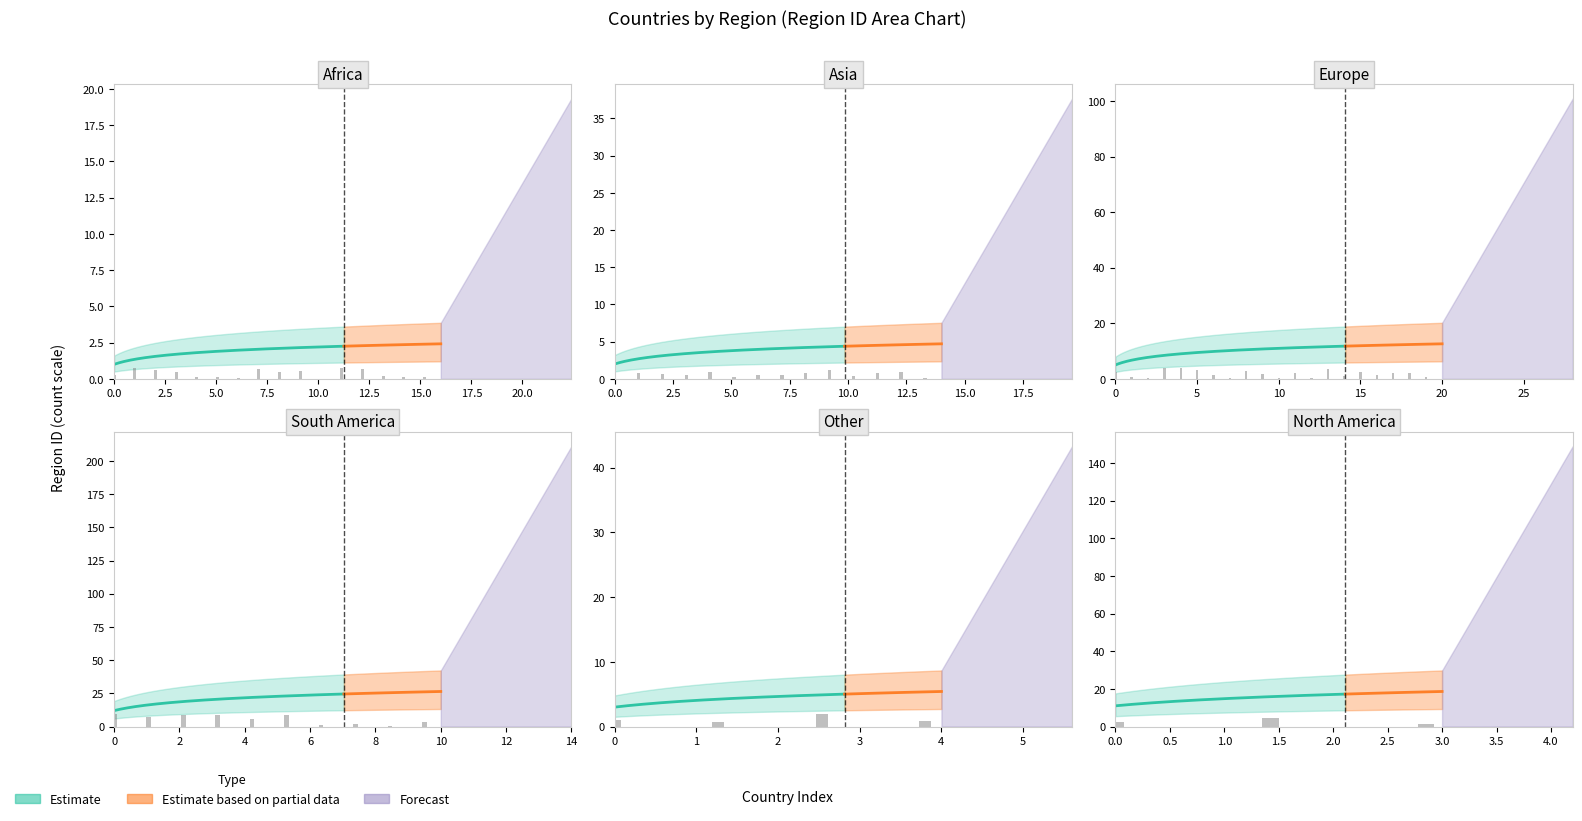

What is the average value of the Asia series?

27